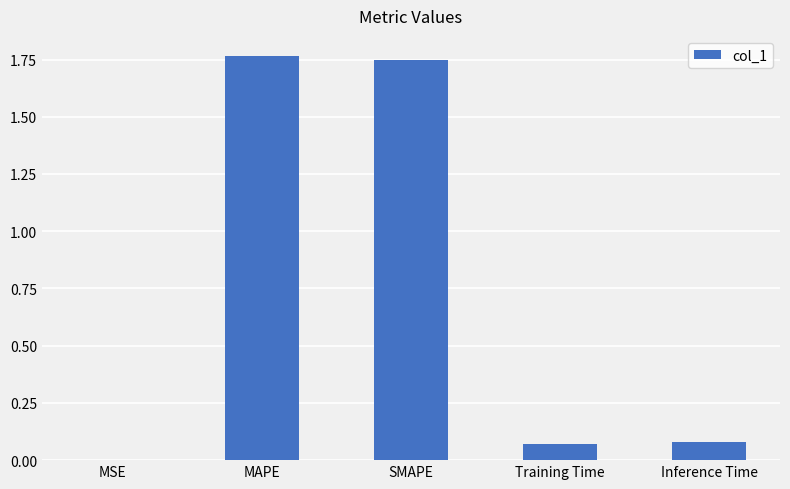

What is the sum of the values at SMAPE and MAPE?

3.5